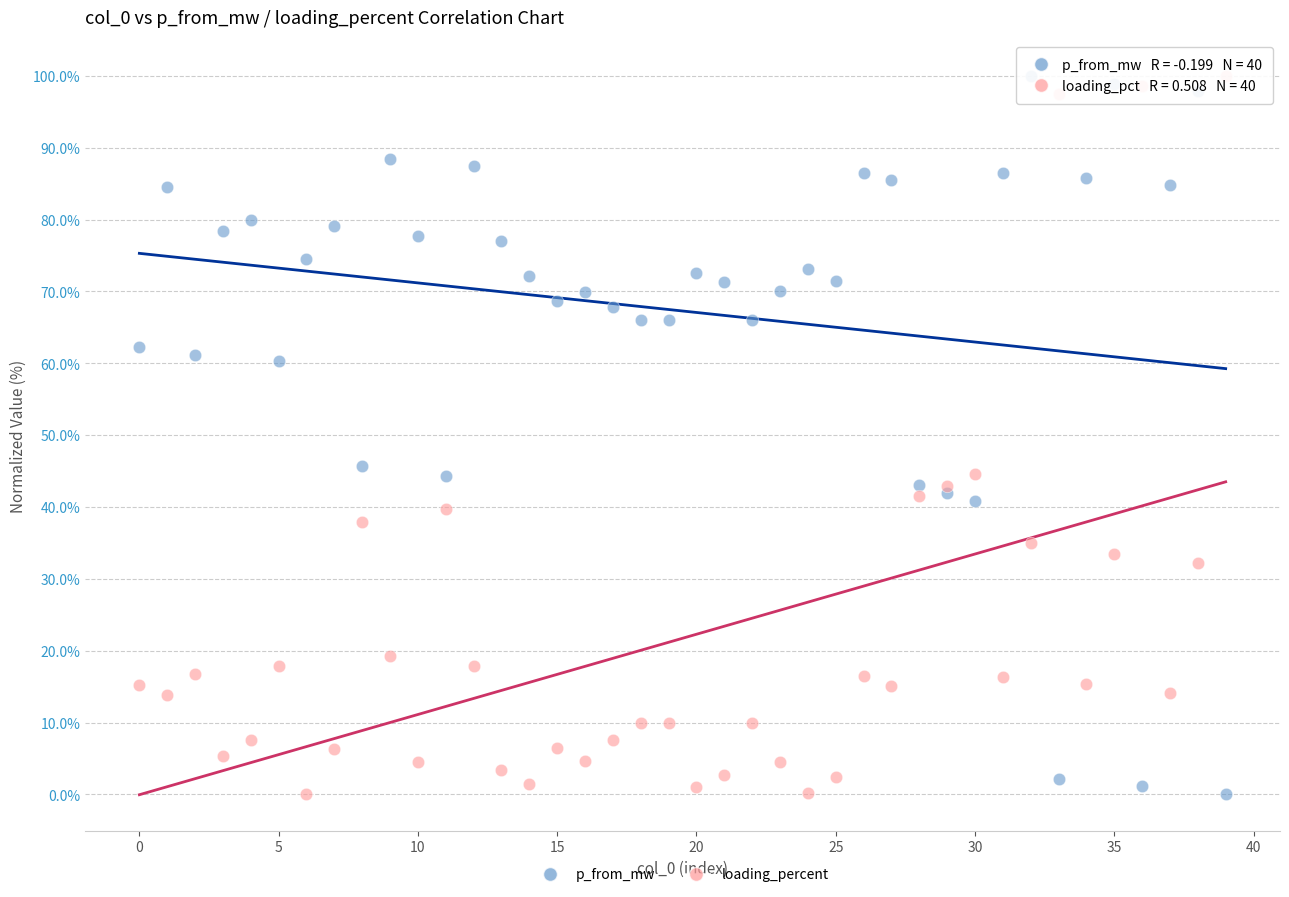

In the loading_percent series, what Y value is closest to 50?

44.6